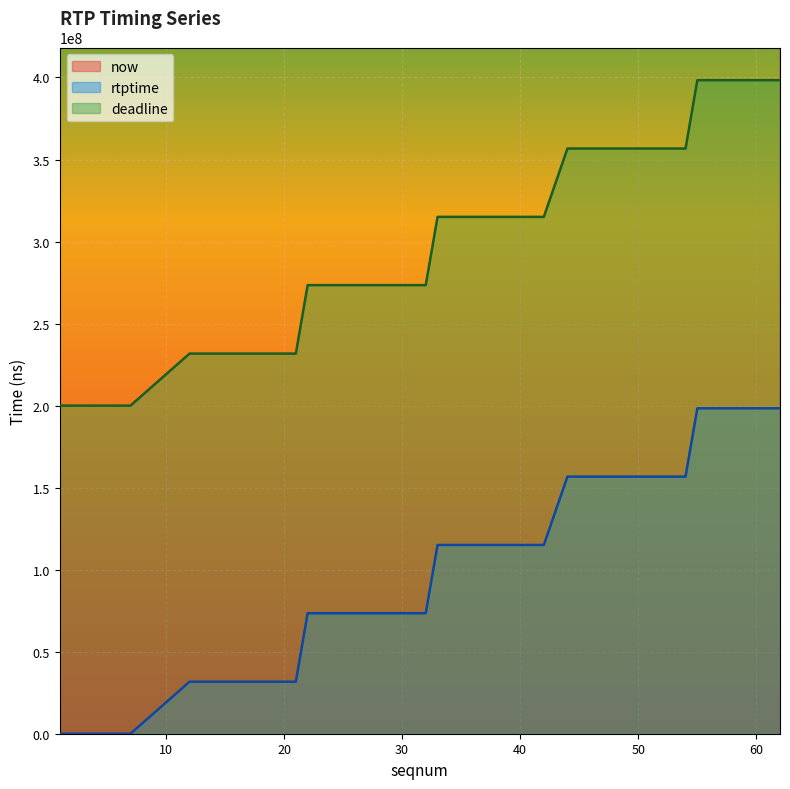

At 22, list the series in order from largest to smallest.

now, deadline, rtptime